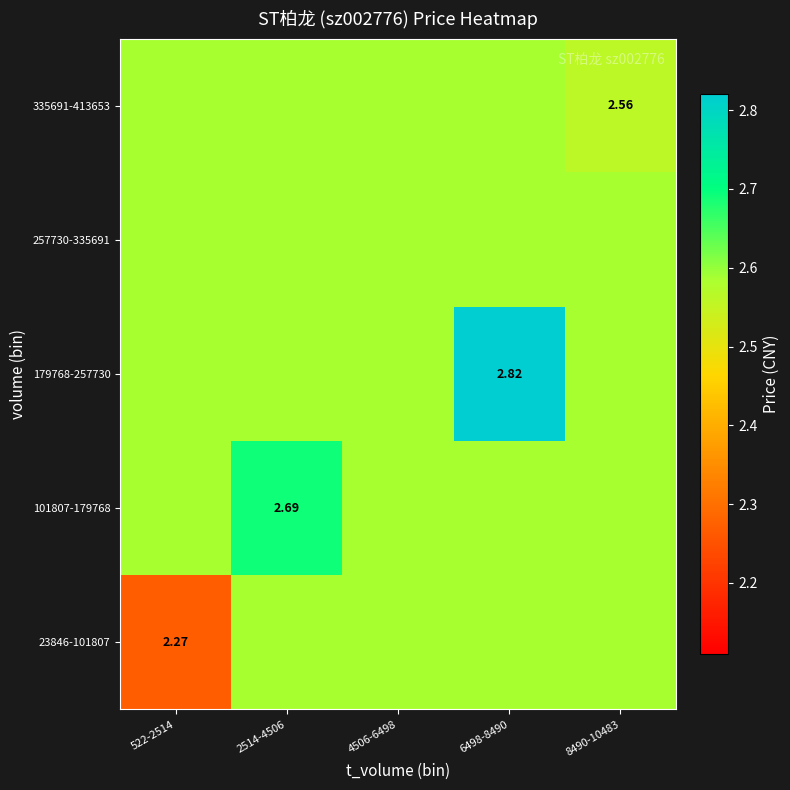

How many data points does each series have?

5